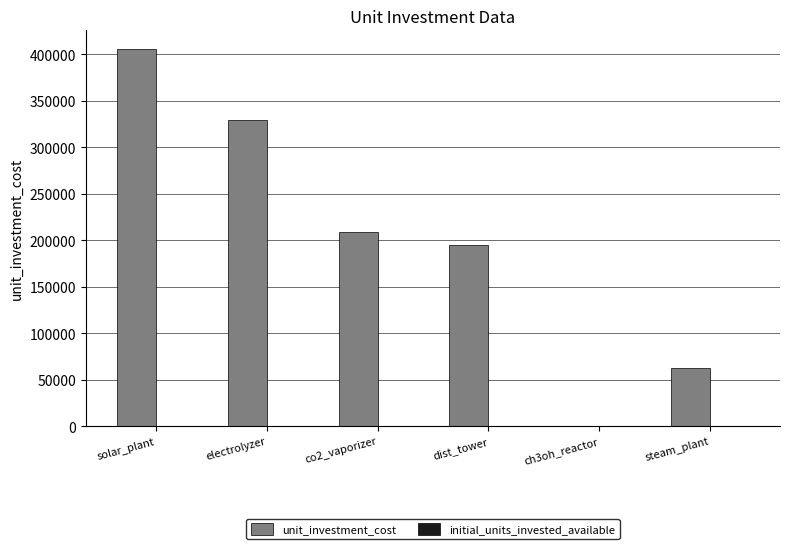

The value of unit_investment_cost at co2_vaporizer is 208333.3. True or false?

True